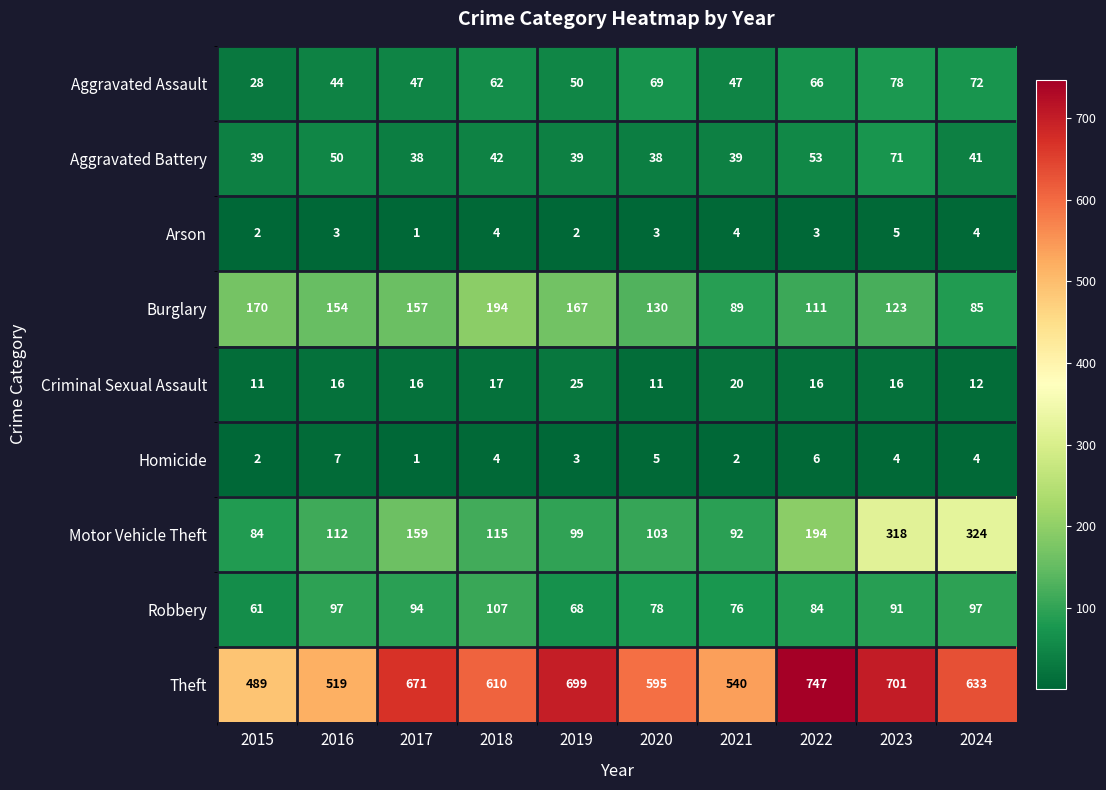

List the series in order of their peak value, highest first.

Theft, Motor Vehicle Theft, Burglary, Robbery, Aggravated Assault, Aggravated Battery, Criminal Sexual Assault, Homicide, Arson